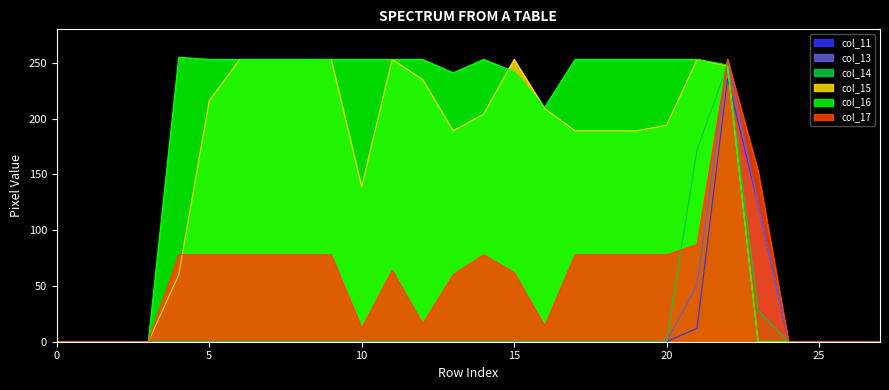

Between 10 and 2, which is larger?

10